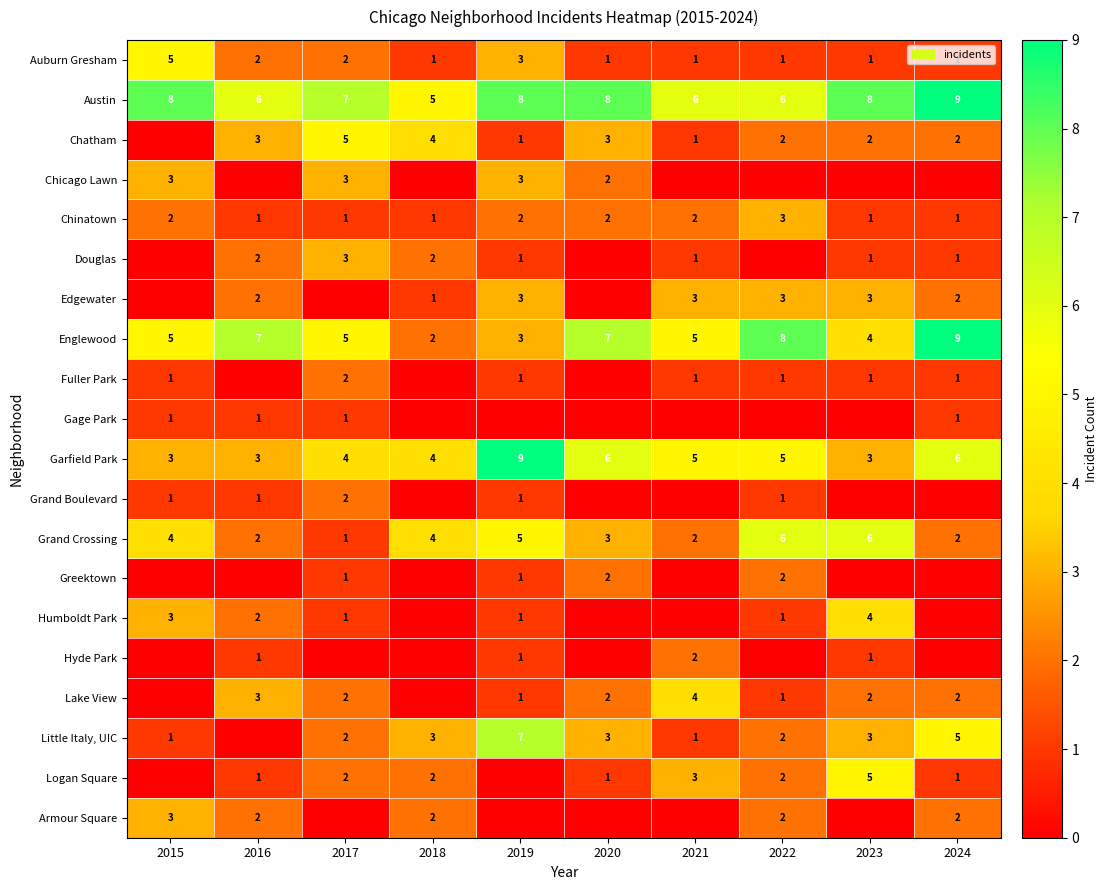

Read the Austin value at 2023.

8